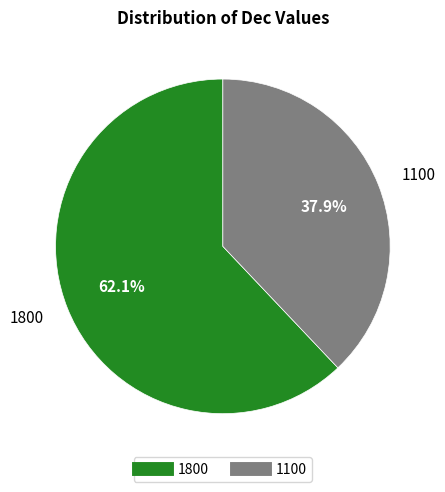

Which category has the smallest portion of the pie?

1100